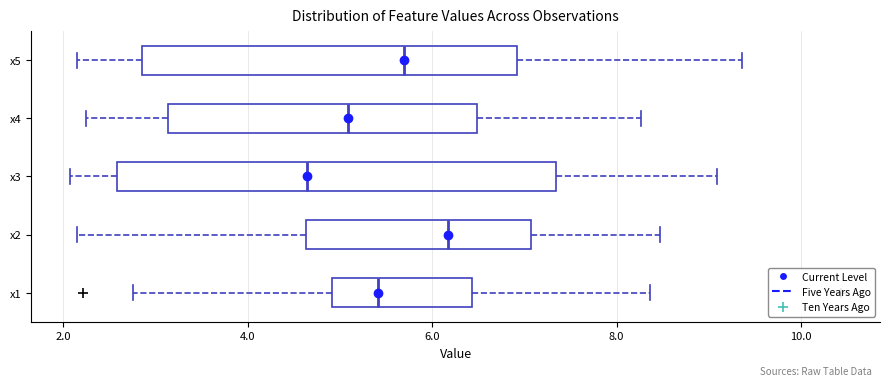

Comparing the boxes themselves (not the whiskers), which one is the widest?

x3